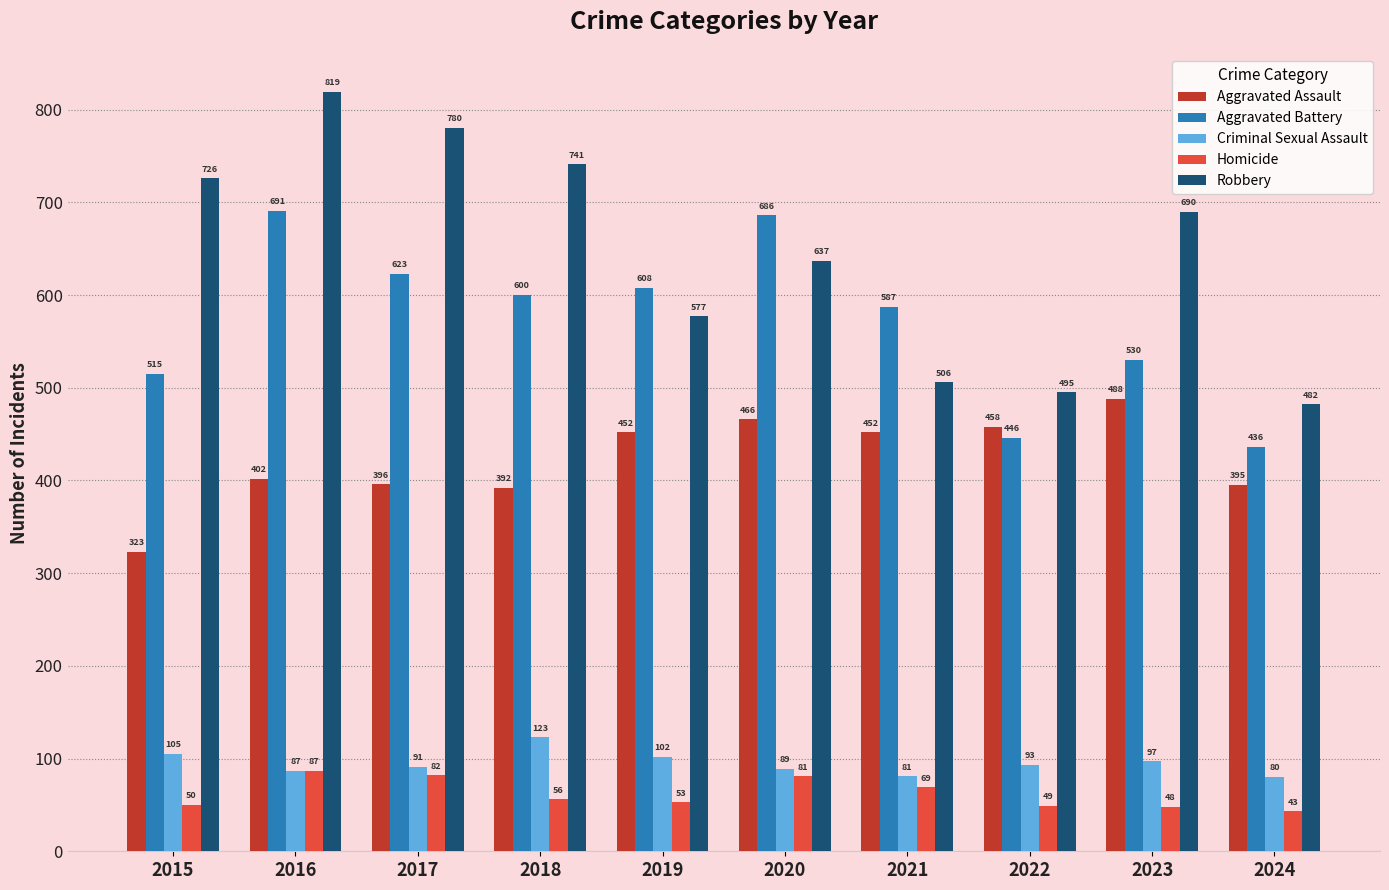

Which series has the largest total across all categories?

Robbery